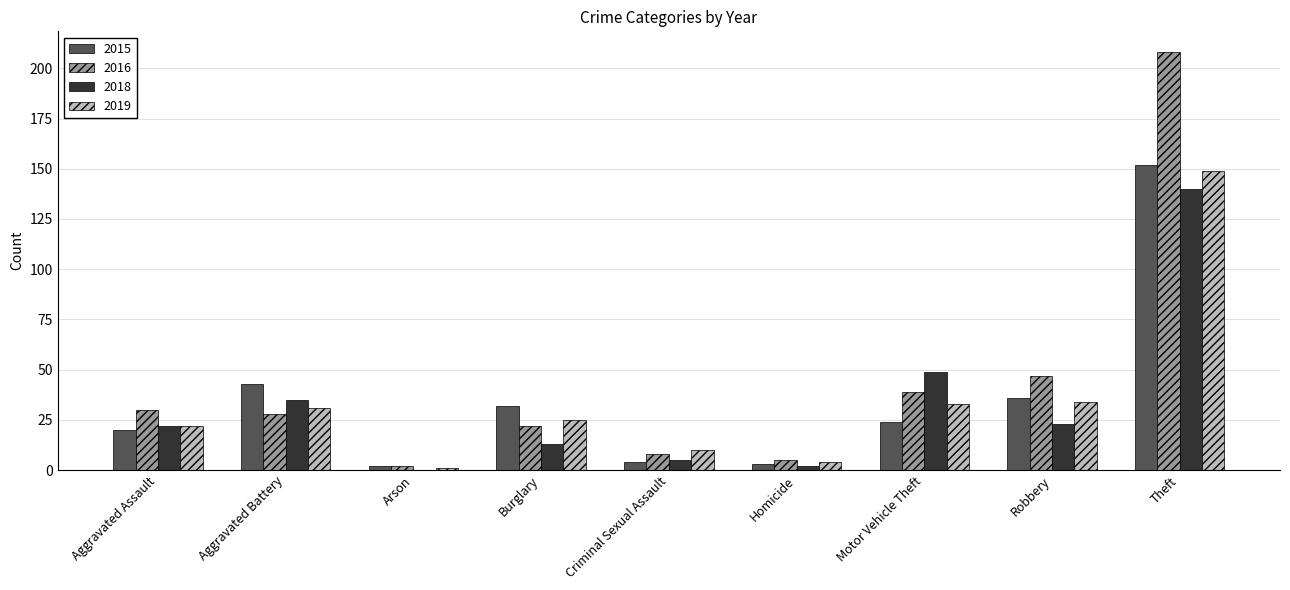

What is the sum of all 2015 values?

316